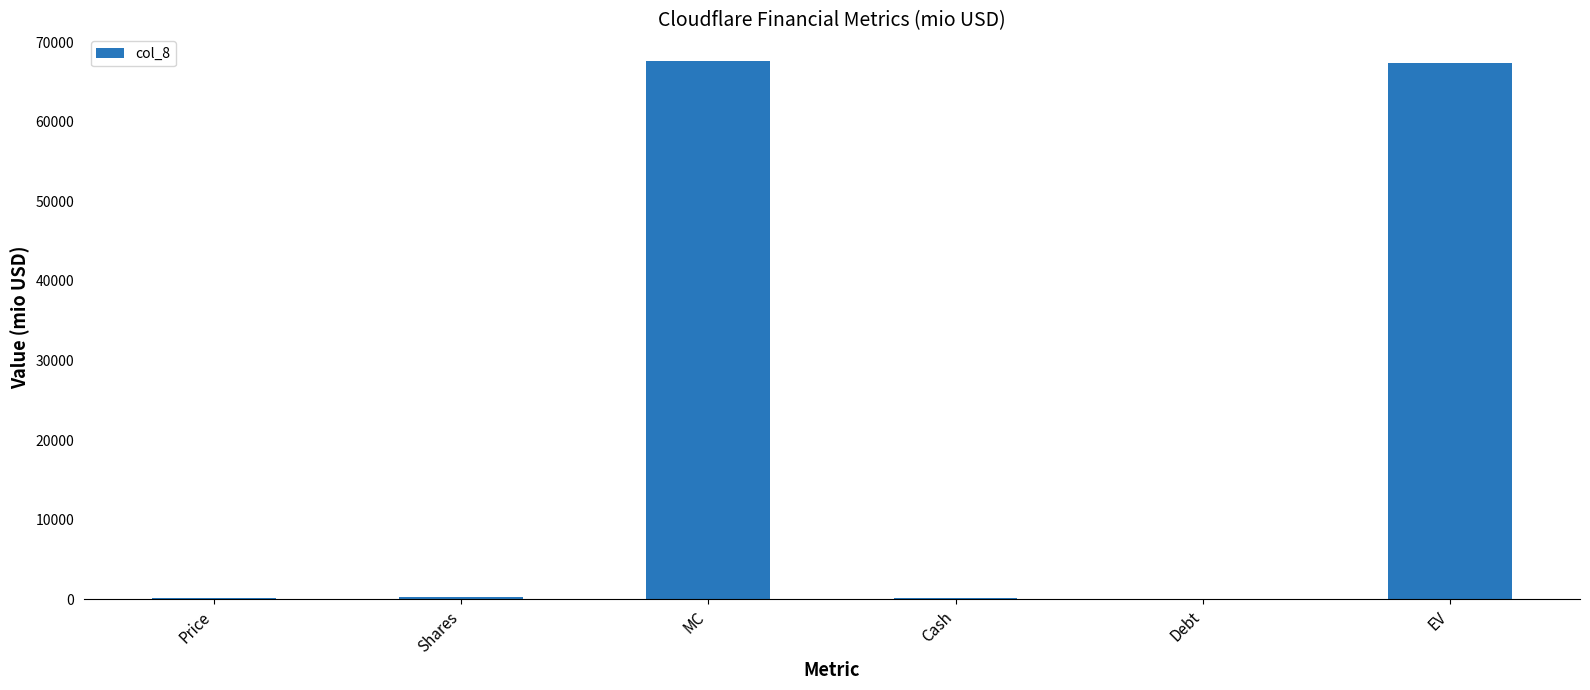

What is the sum of all values?

135744.4